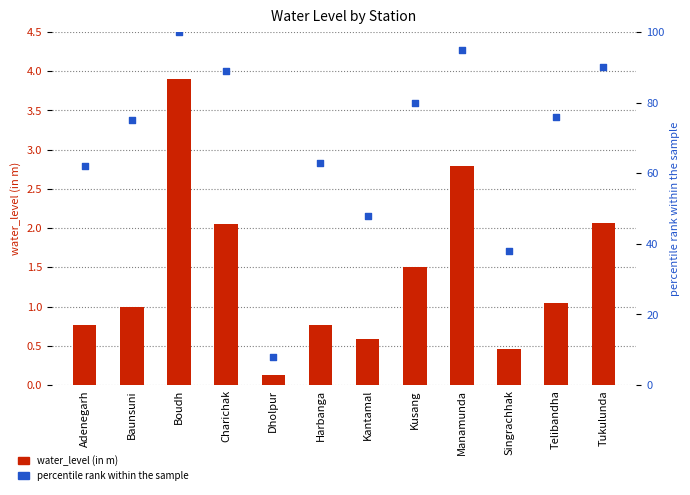

Which series reaches the maximum Y coordinate?

percentile rank within the sample